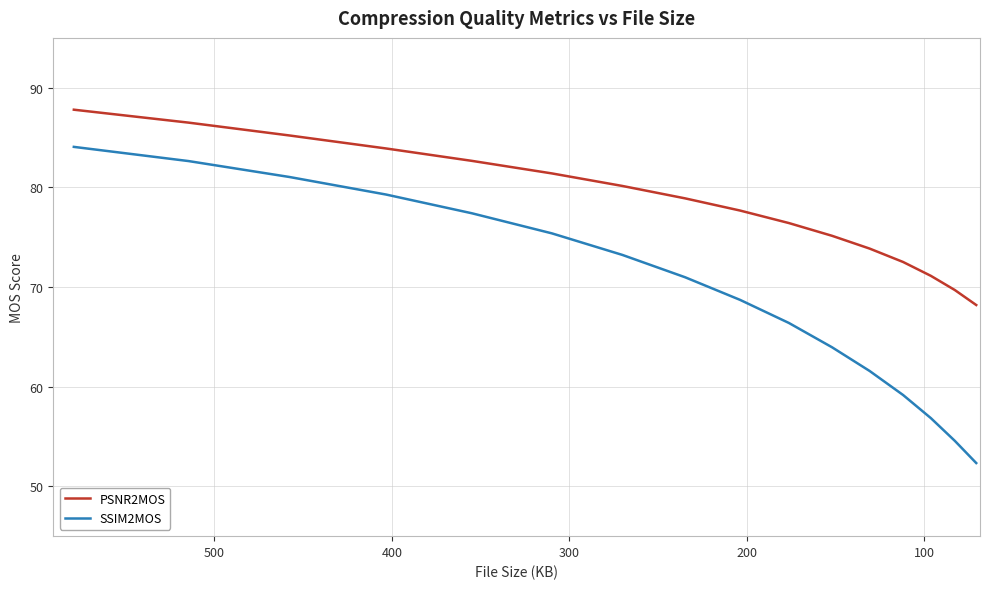

Is this an area chart (filled region under the line)?

No